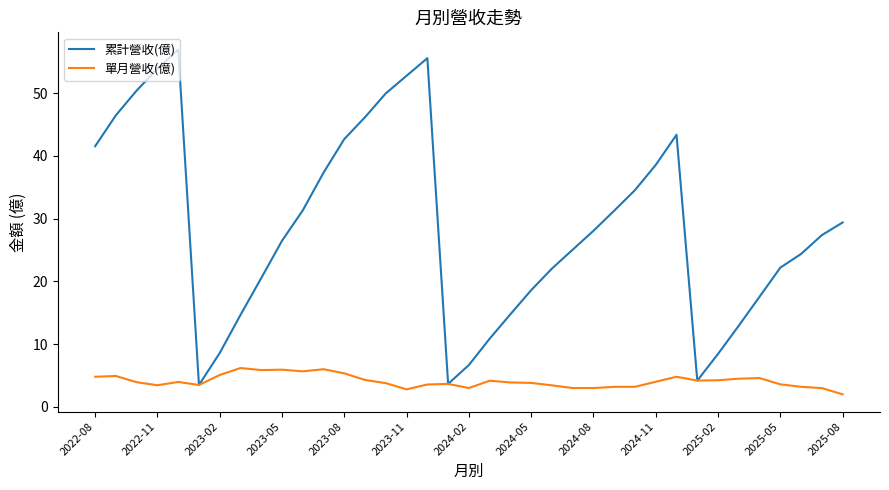

Which series has the largest range (max minus min)?

累計營收(億)